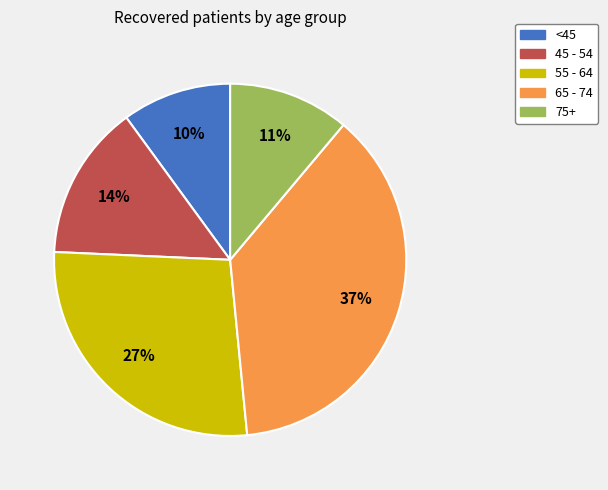

To the nearest percent, what is the average slice percentage?

20%